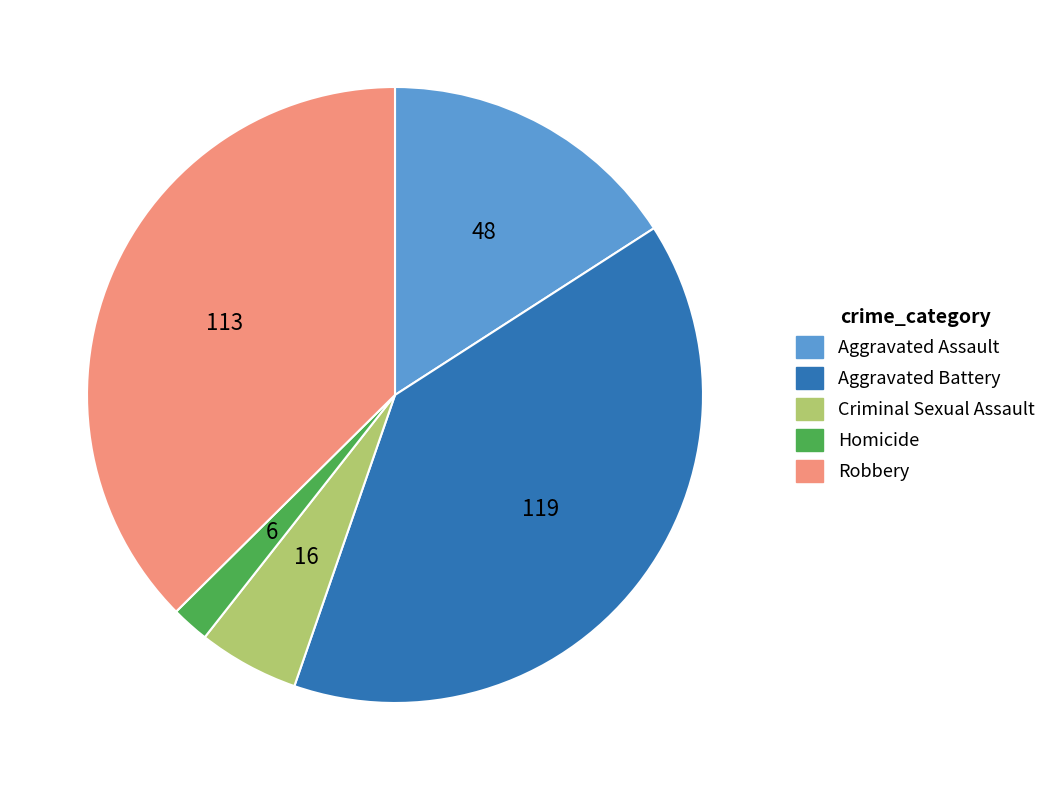

True or false: Robbery accounts for 37% of the total.

True